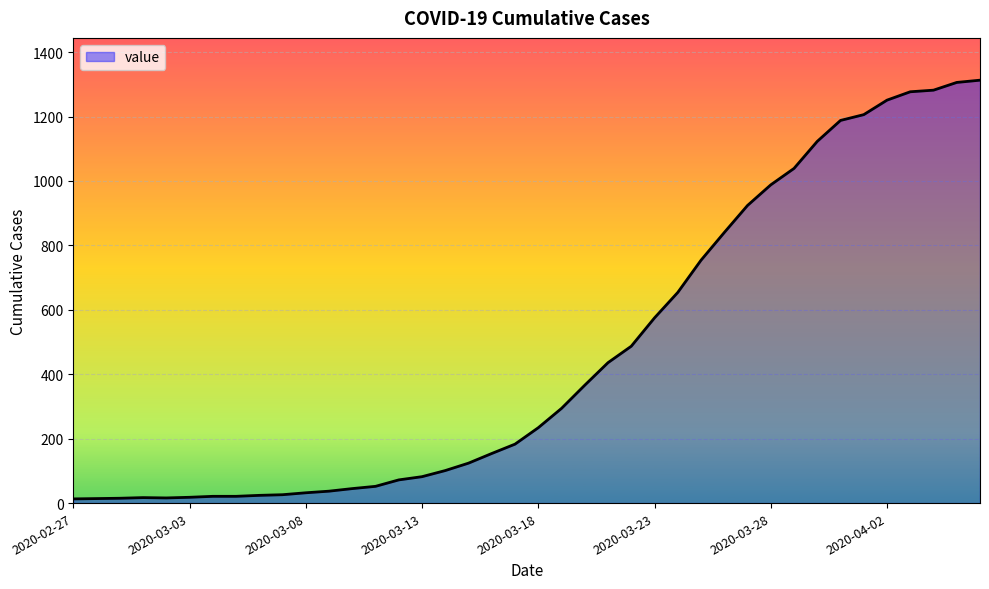

What is the maximum value shown in the chart?

1313